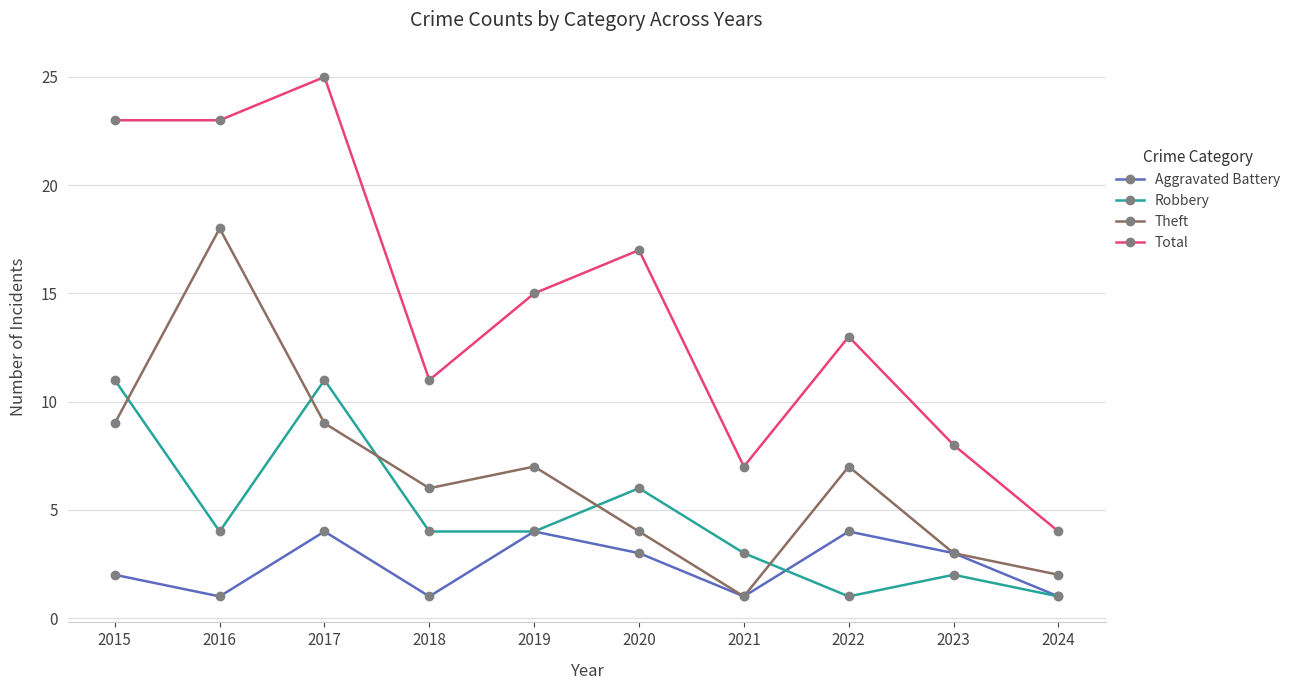

The value of Aggravated Battery at 2023 is 3. True or false?

True